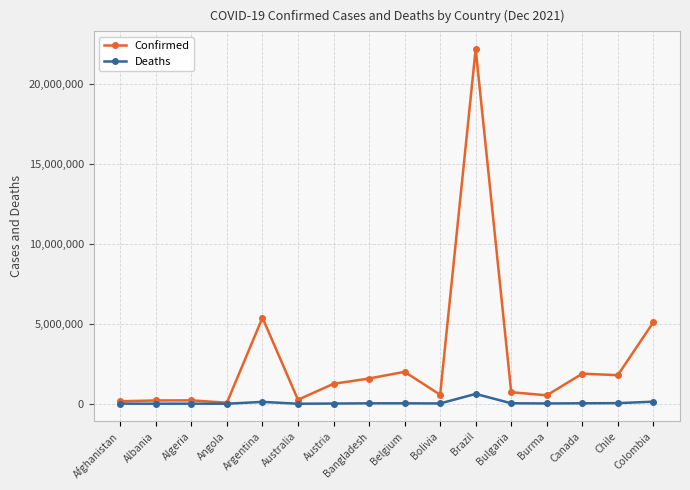

What is the difference between the highest and lowest values at Bangladesh?

1552825